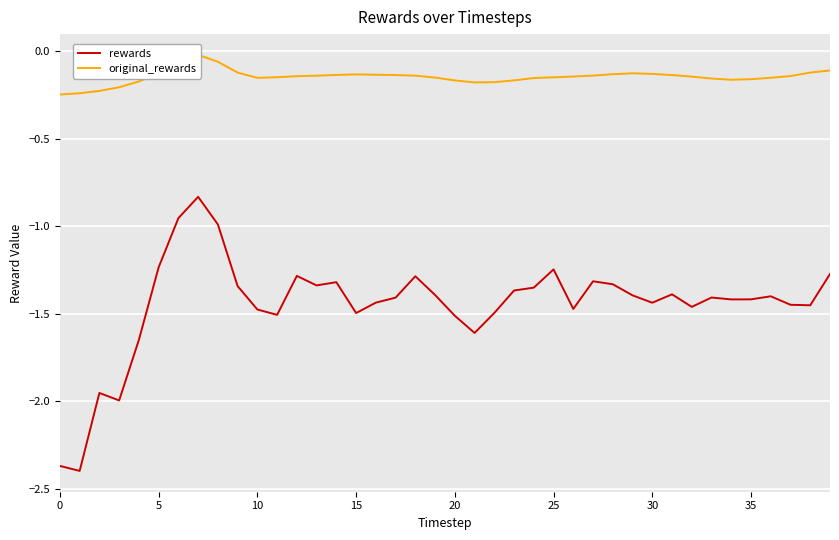

Reading left to right, extract all data points from this chart.

rewards: -2.4	-2.4	-2.0	-2.0	-1.6	-1.2	-1.0	-0.8	-1.0	-1.3	-1.5	-1.5	-1.3	-1.3	-1.3	-1.5	-1.4	-1.4	-1.3	-1.4	-1.5	-1.6	-1.5	-1.4	-1.4	-1.2	-1.5	-1.3	-1.3	-1.4	-1.4	-1.4	-1.5	-1.4	-1.4	-1.4	-1.4	-1.4	-1.5	-1.3
original_rewards: -0.2	-0.2	-0.2	-0.2	-0.2	-0.1	-0.1	-0.0	-0.1	-0.1	-0.2	-0.1	-0.1	-0.1	-0.1	-0.1	-0.1	-0.1	-0.1	-0.2	-0.2	-0.2	-0.2	-0.2	-0.2	-0.1	-0.1	-0.1	-0.1	-0.1	-0.1	-0.1	-0.1	-0.2	-0.2	-0.2	-0.2	-0.1	-0.1	-0.1